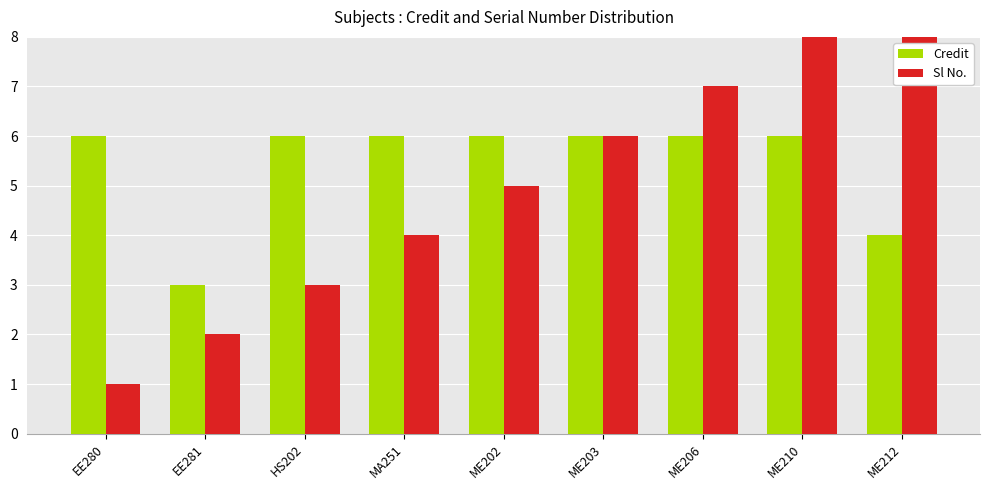

Which series changed the most between HS202 and MA251?

Sl No.